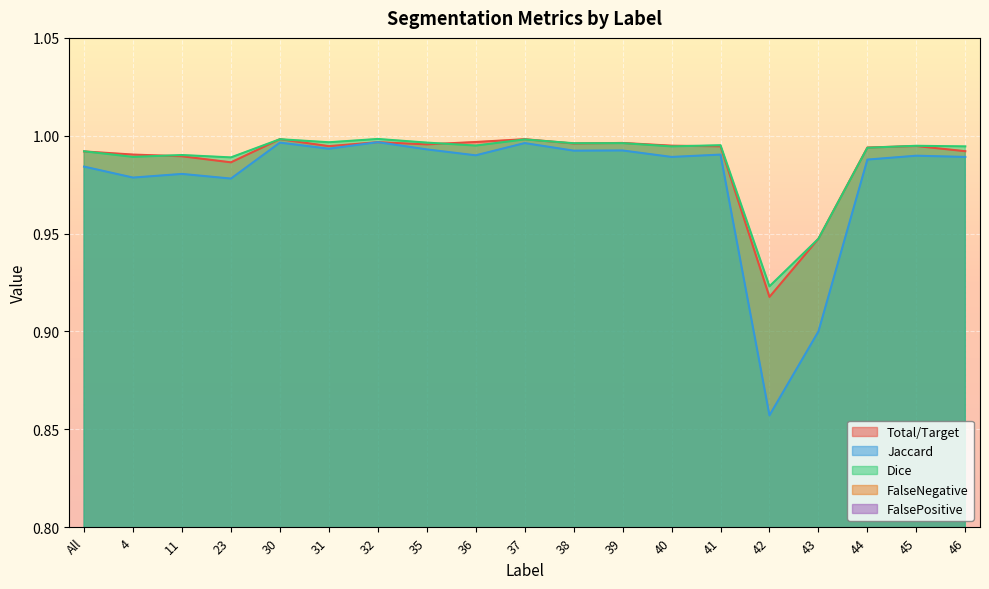

Which category has the lowest value in the Total/Target series?

42